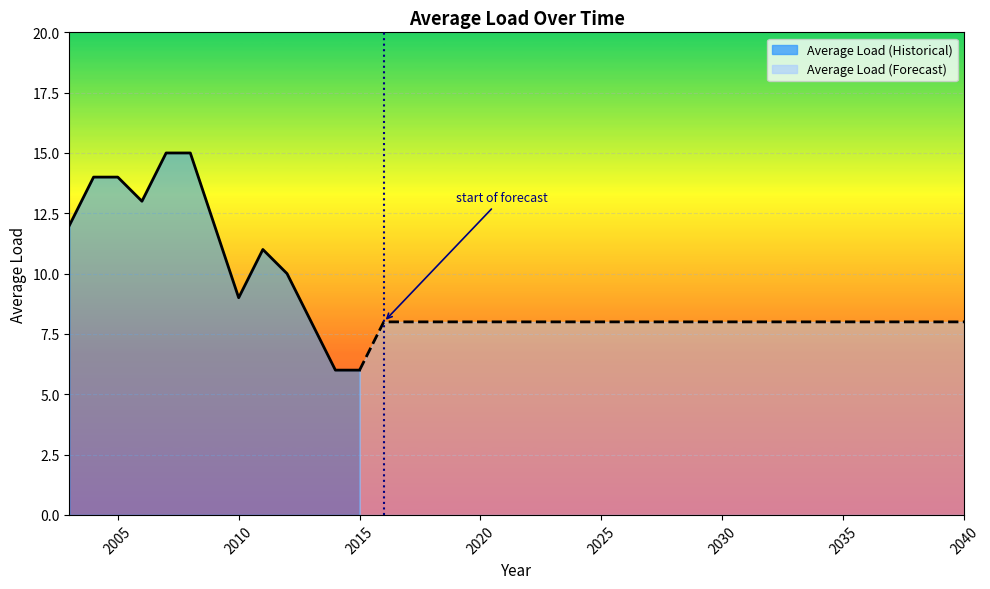

What is the change in value from 2012 to 2032?

-2